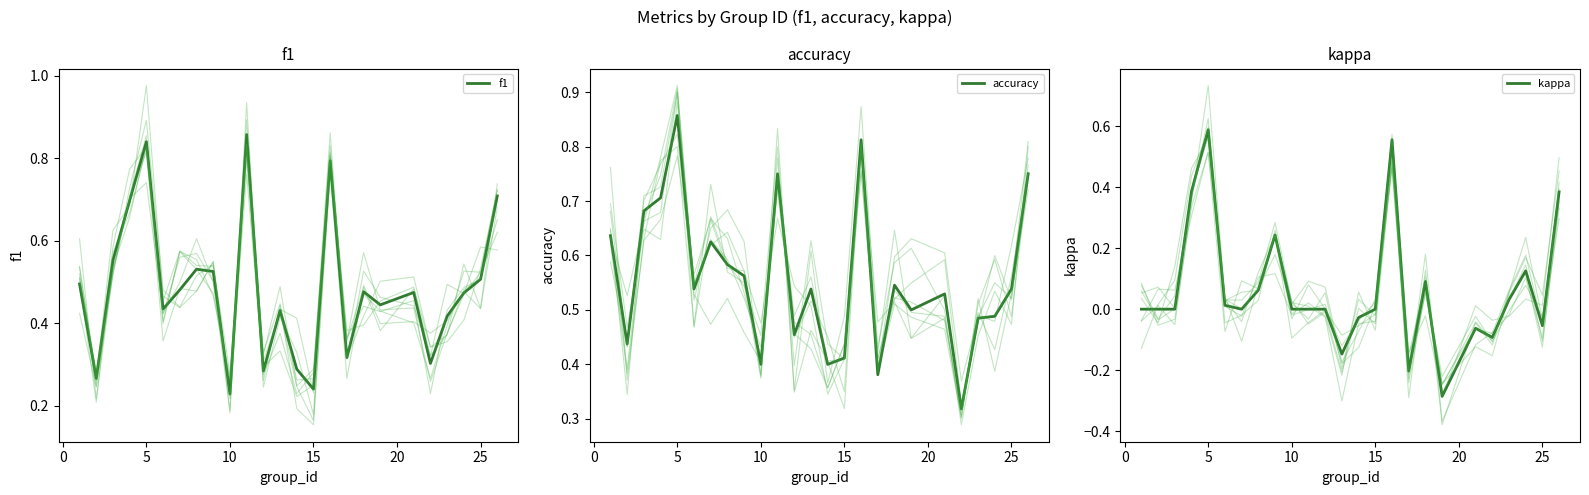

The value of f1 at 12 is 0.3. True or false?

True